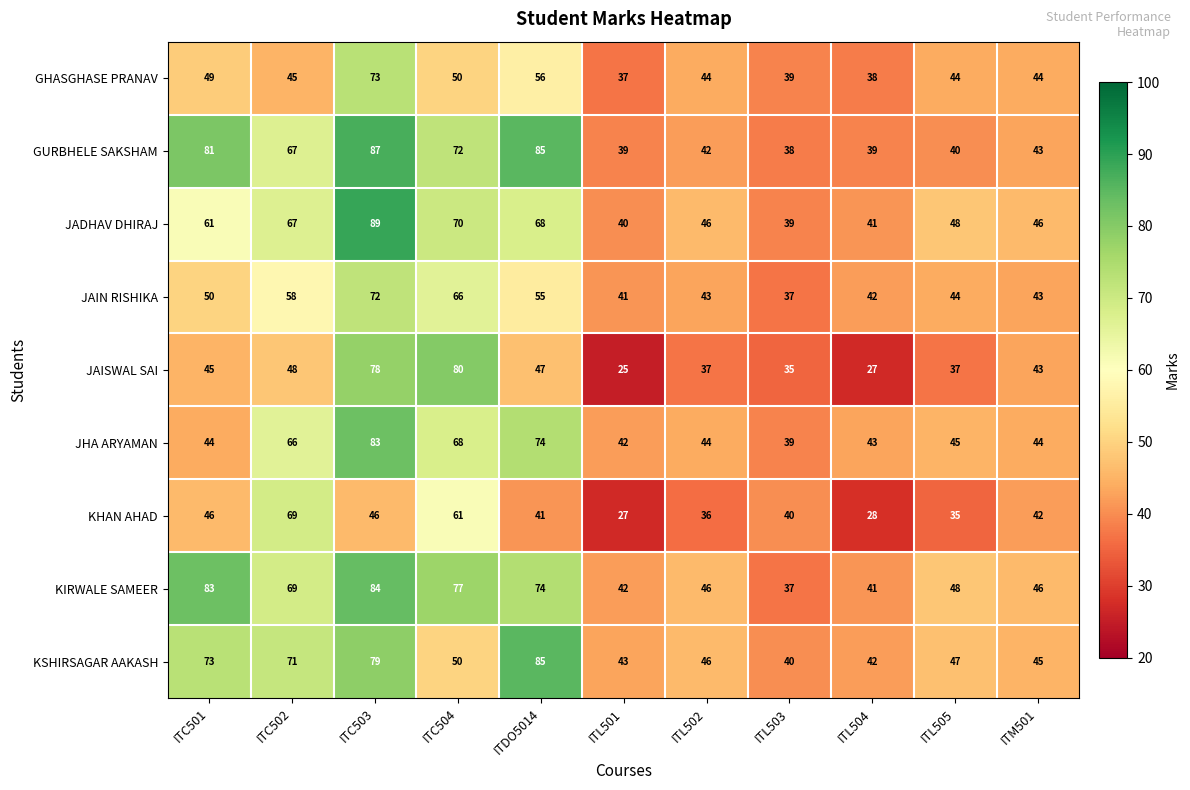

What is the difference between the highest and lowest values at ITC501?

39